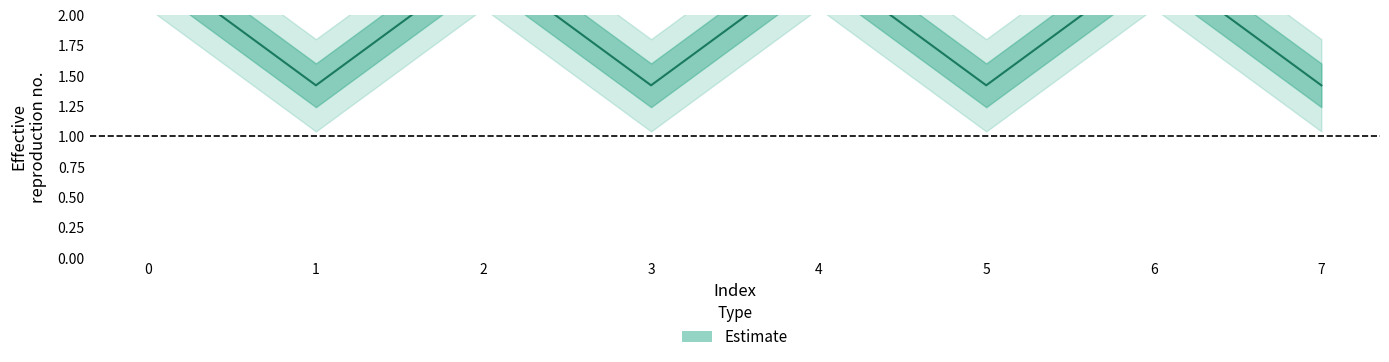

Which has a higher value, 1 or 4?

4